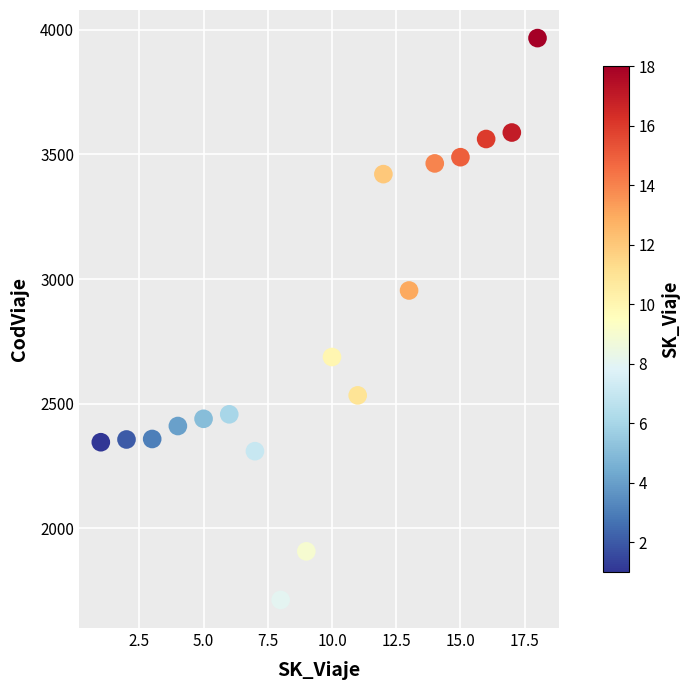

What Y value in the scatter plot is closest to 2839?

2954